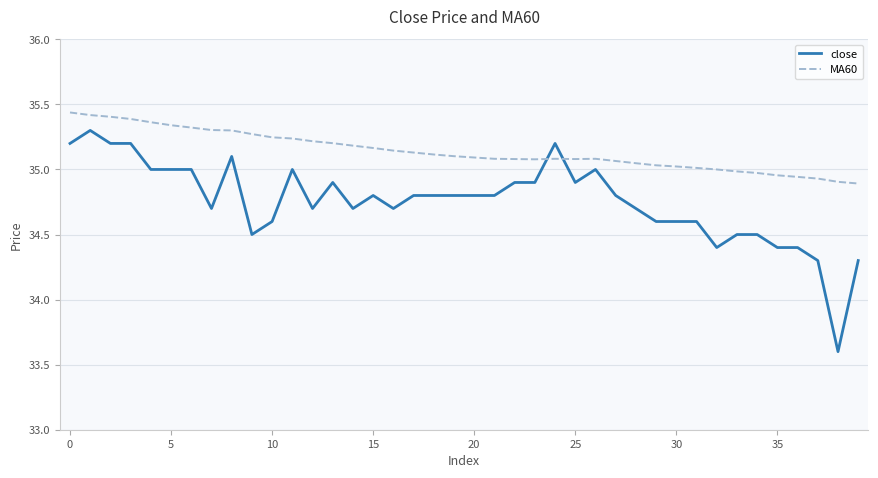

What is the difference between the maximum and minimum values in the MA60 series?

0.5